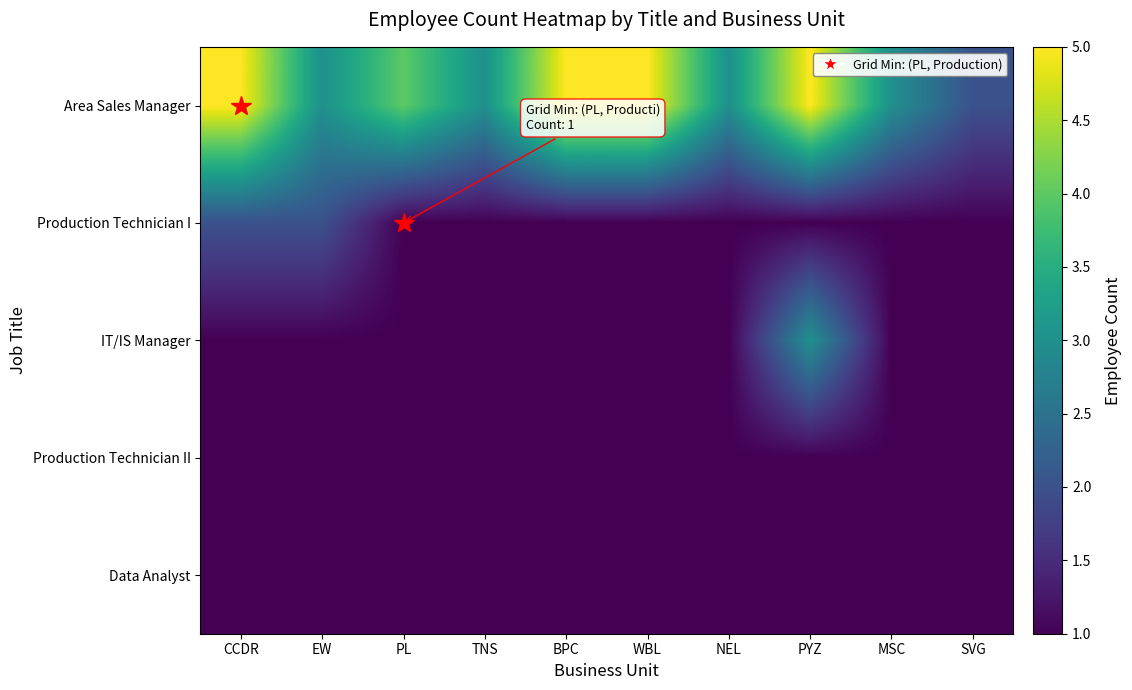

Between TNS and PYZ, which series saw the biggest shift?

Area Sales Manager